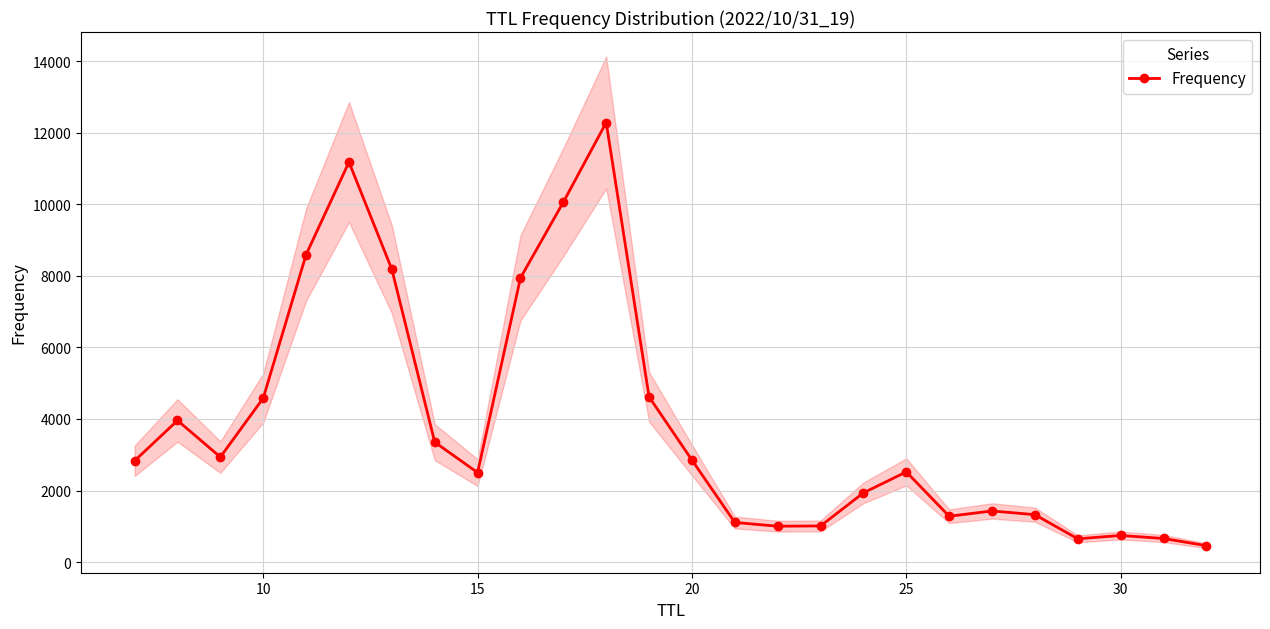

True or false: Frequency has more than 0 points higher than both neighbors.

True